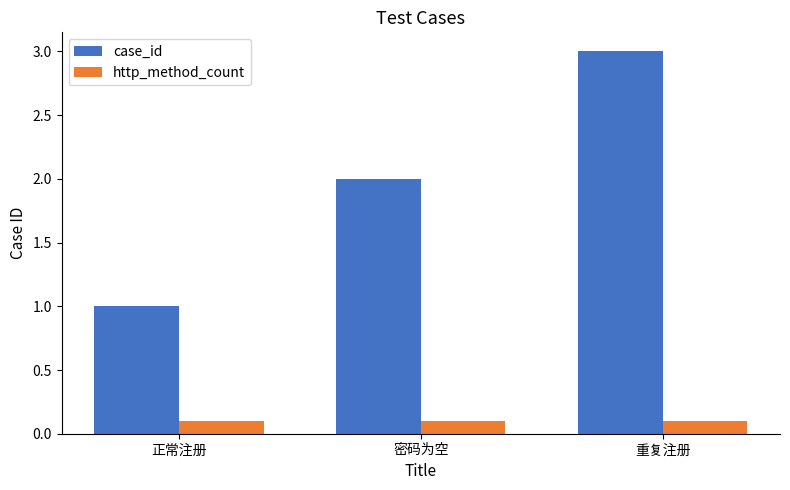

The case_id series shows 0.3 at 正常注册. True or false?

False